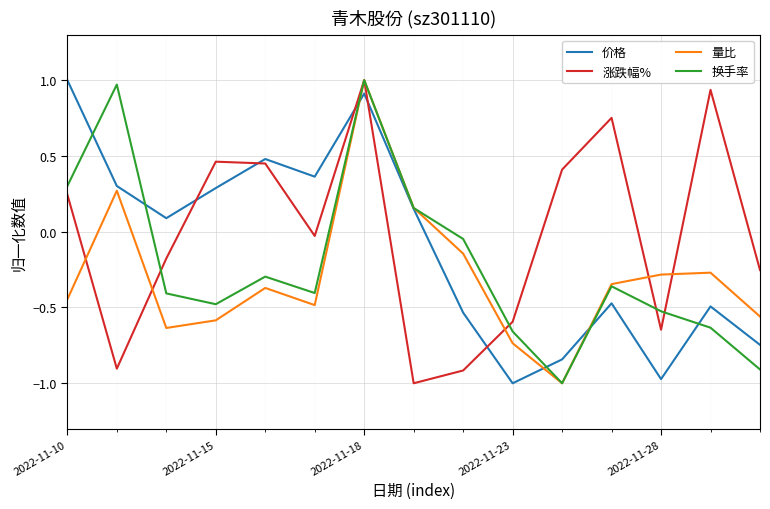

List the series in order of their overall mean, highest first.

涨跌幅%, 价格, 换手率, 量比